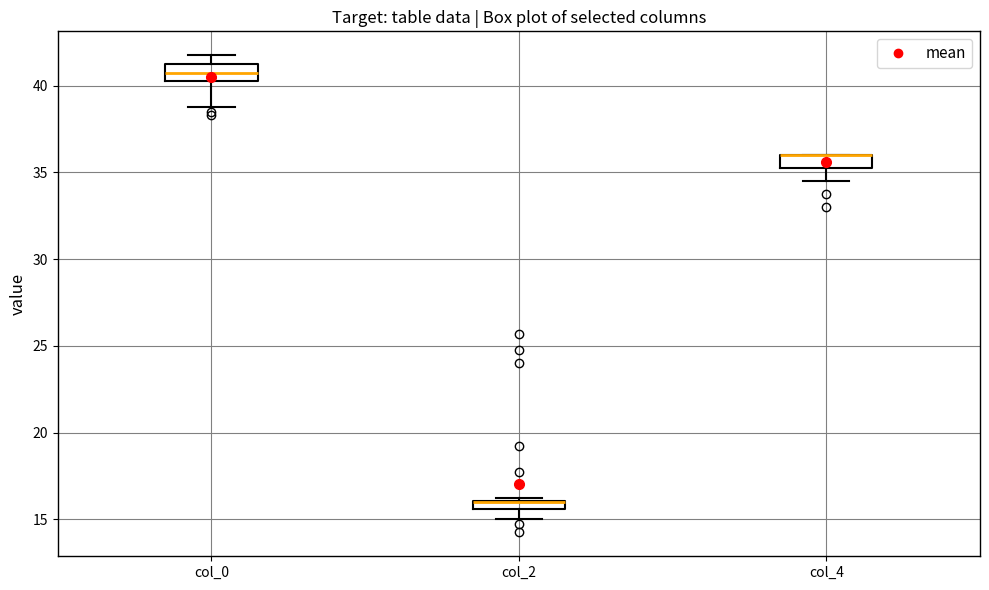

Where is the upper edge of the box for col_2 on the y-axis? The values are not printed on the chart, so give them approximately, as read against the axis.

16.0